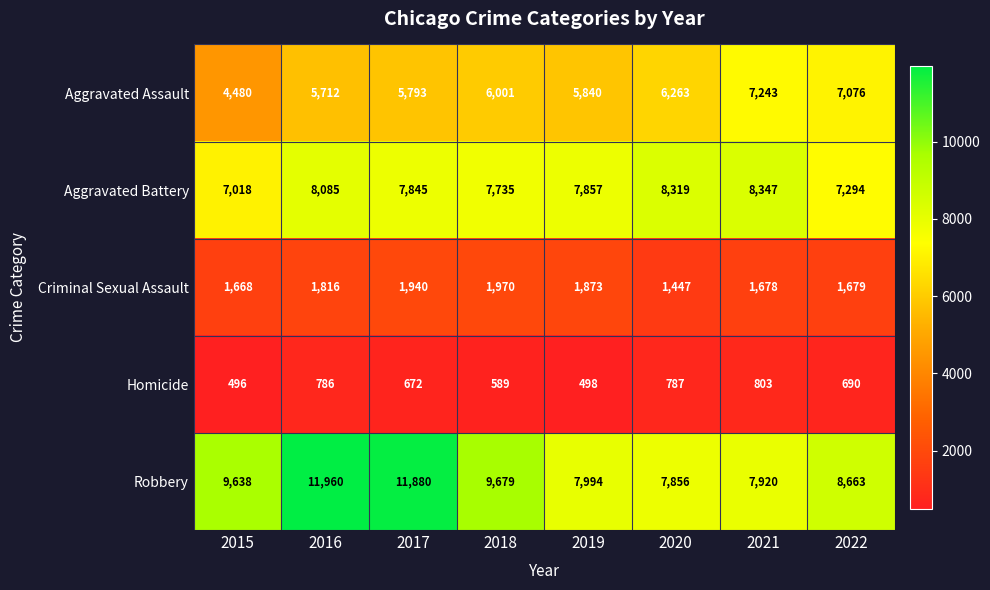

Count the number of categories in the chart.

8